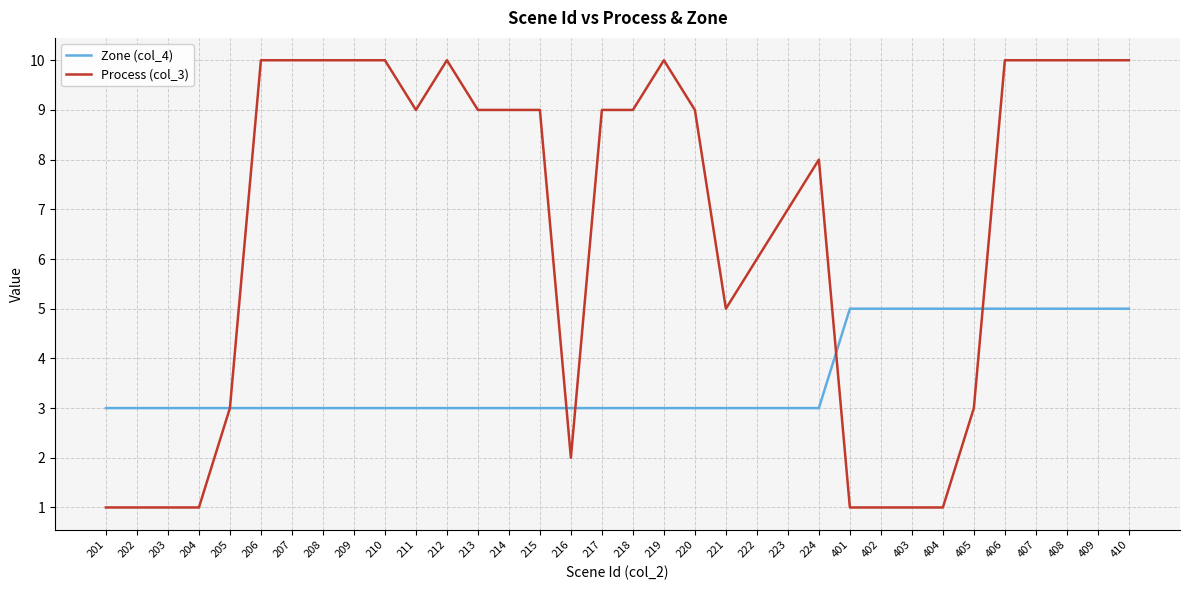

The Zone (col_4) series shows 8 at 406. True or false?

False